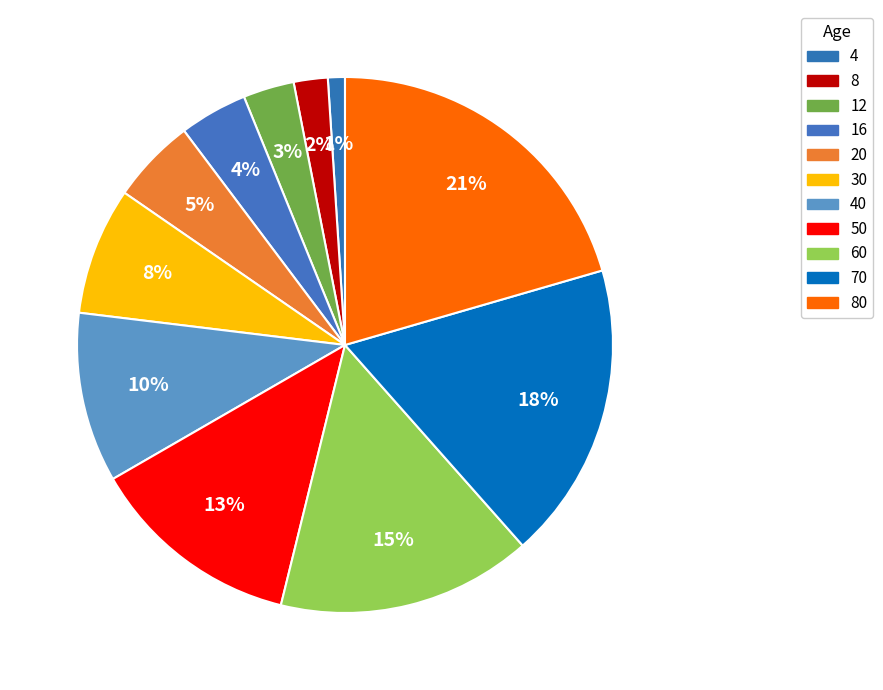

What percentage is the 40 slice, to the nearest percent?

10%